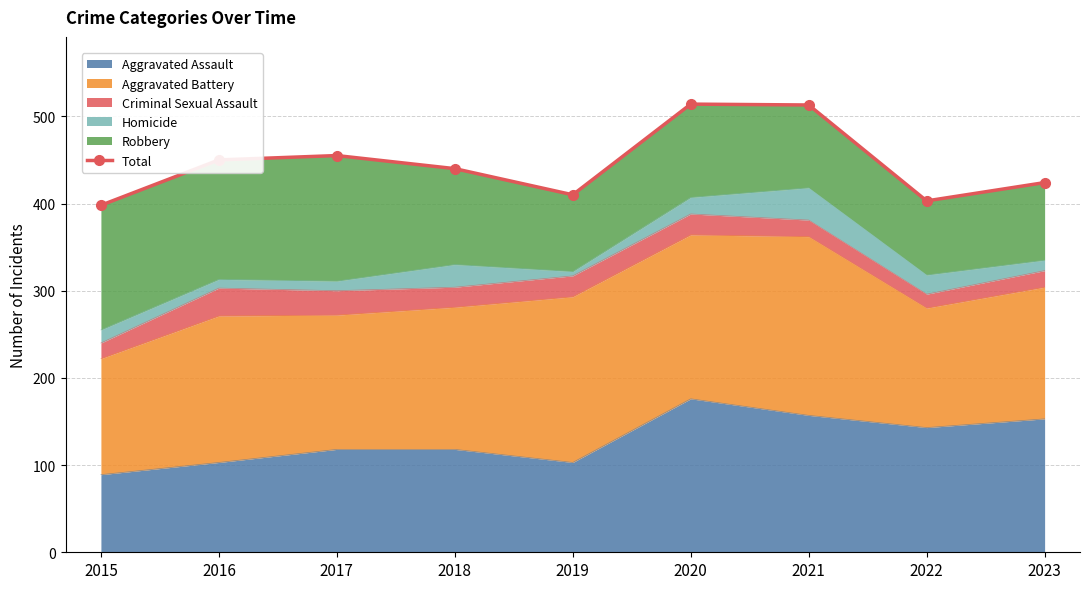

Reading left to right, extract all data points from this chart.

398	450	455	440	410	514	513	403	424